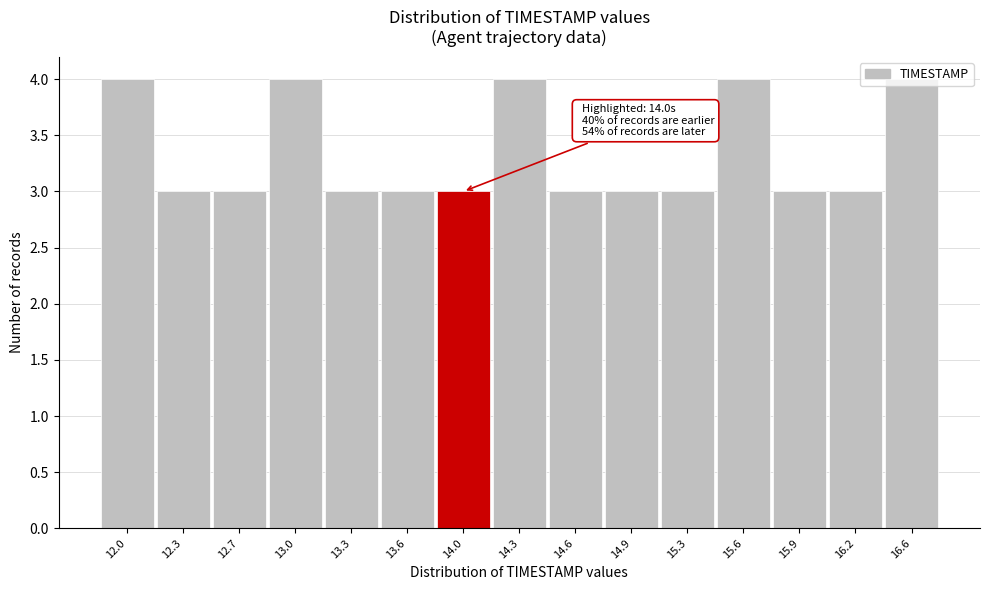

What is the change in value from 12.7 to 16.6?

+1